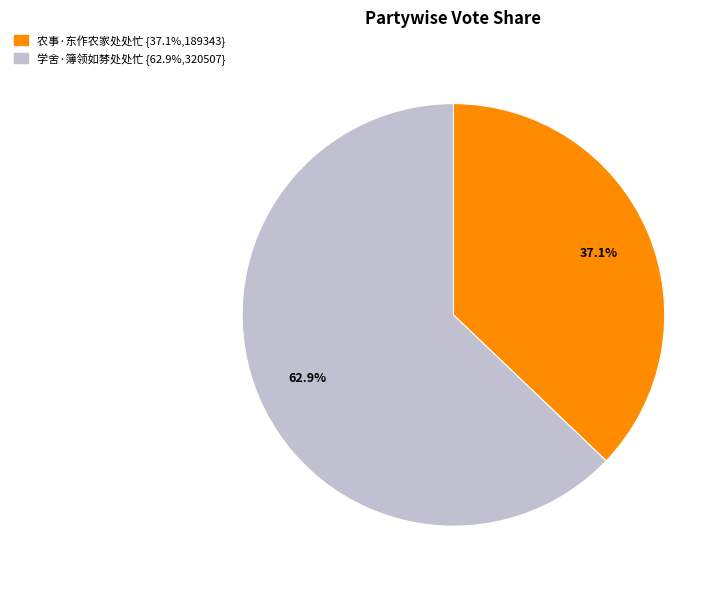

How many slices are in this pie chart?

2